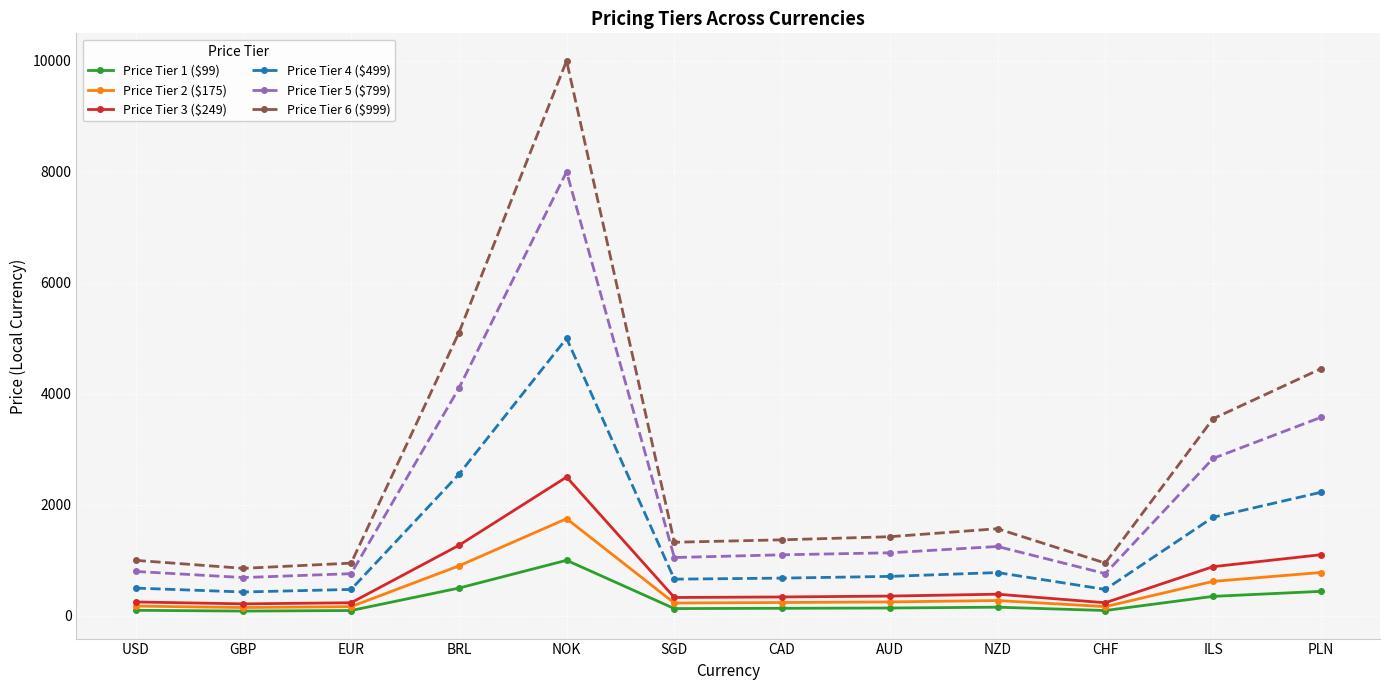

What is the difference between the maximum and second lowest values in the Price Tier 2 ($175) series?

1585